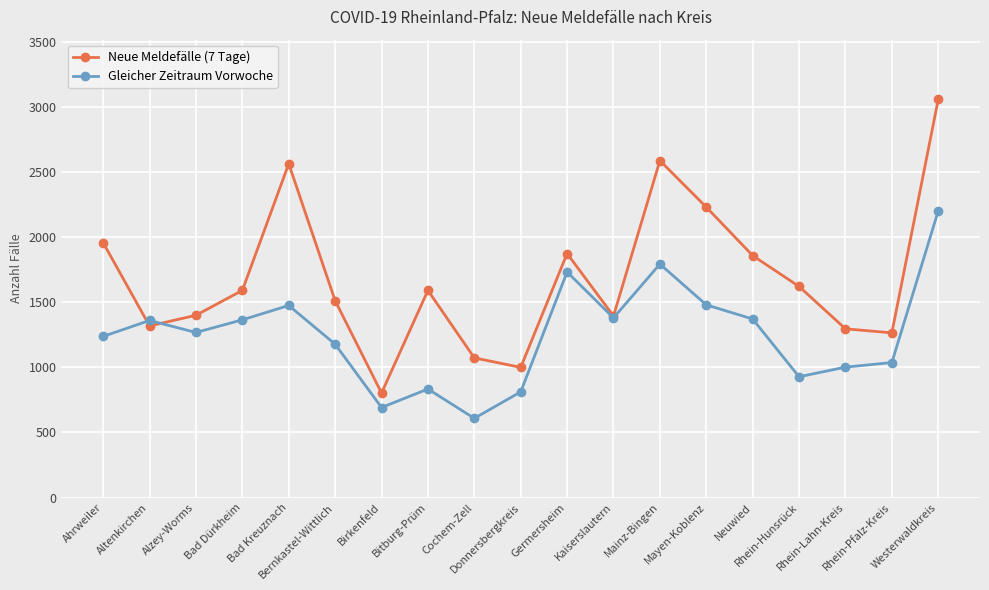

What position from the right is Ahrweiler?

19